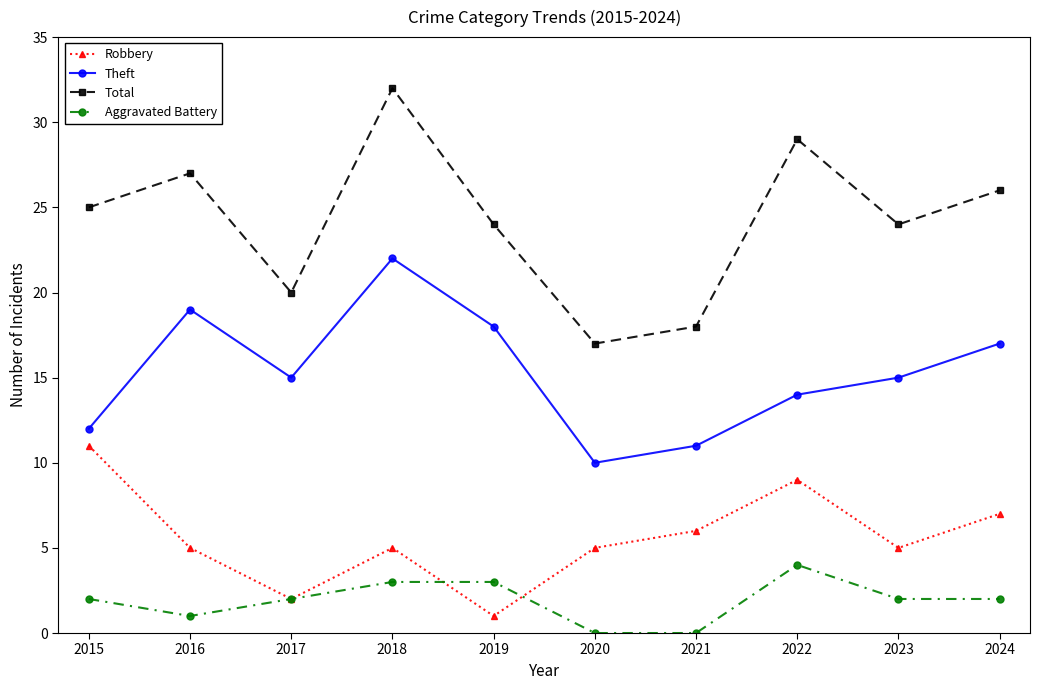

True or false: Theft and Aggravated Battery cross at least once.

False